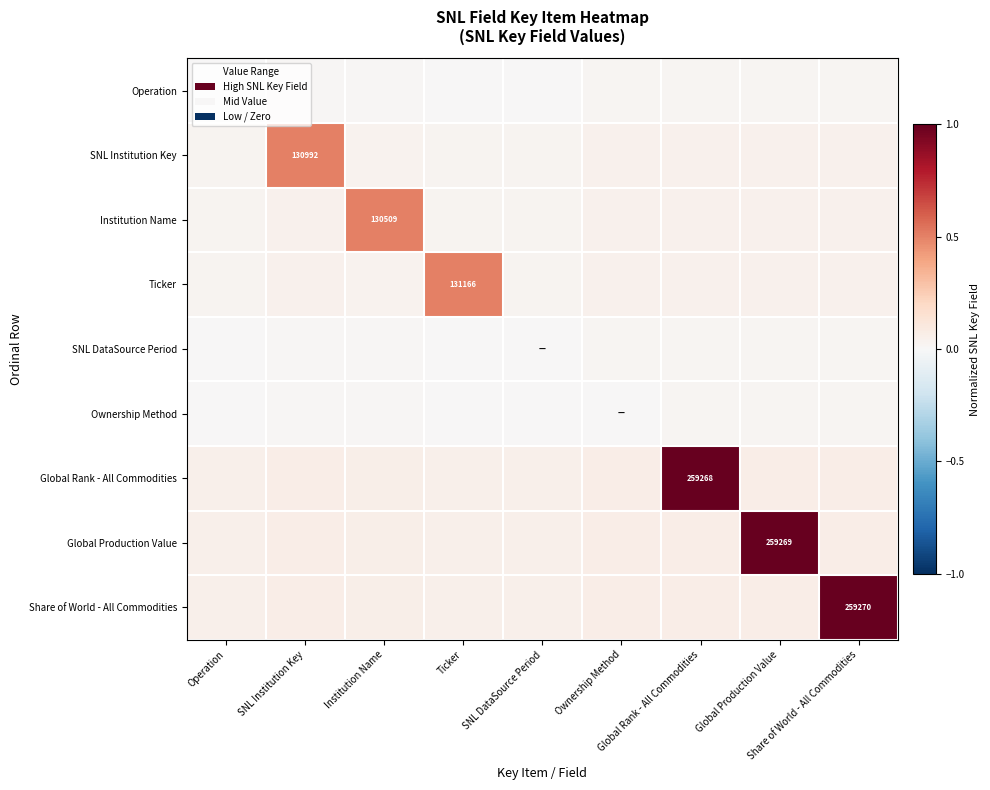

At which category does the chart reach its peak across all series?

Share of World - All Commodities